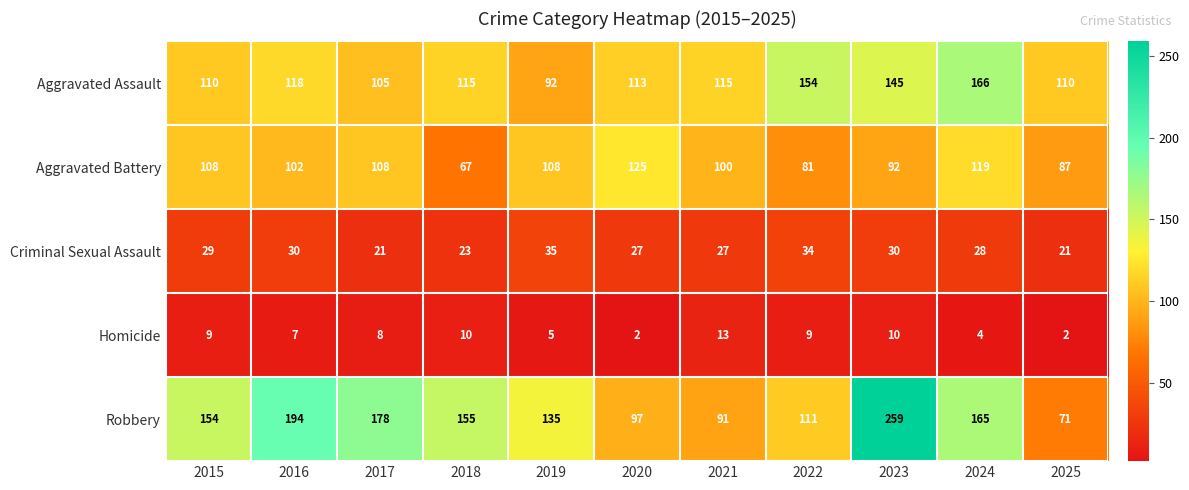

Which series has the largest range (max minus min)?

Robbery